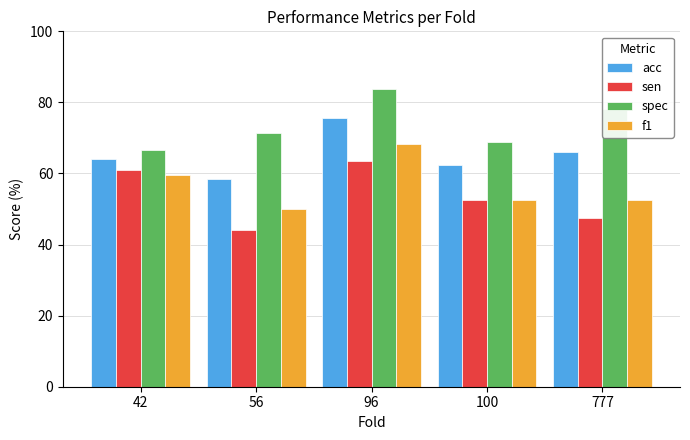

Rank the categories by sen value from lowest to highest.

56, 777, 100, 42, 96